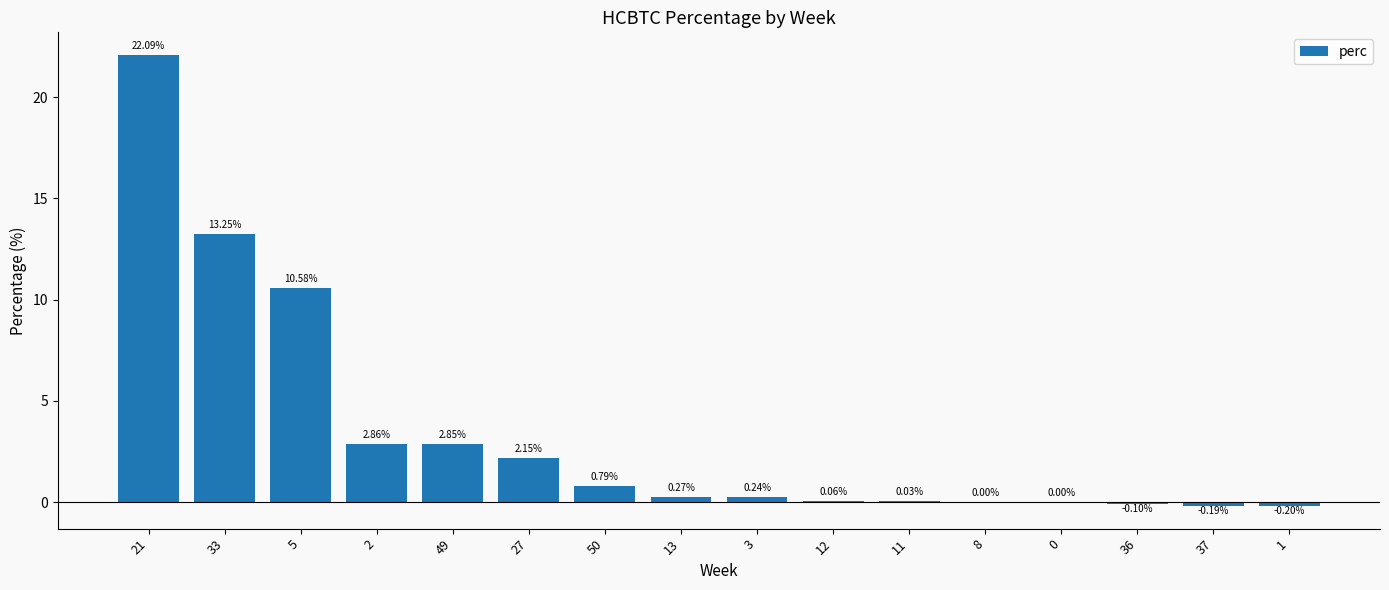

How many data points does each series have?

16